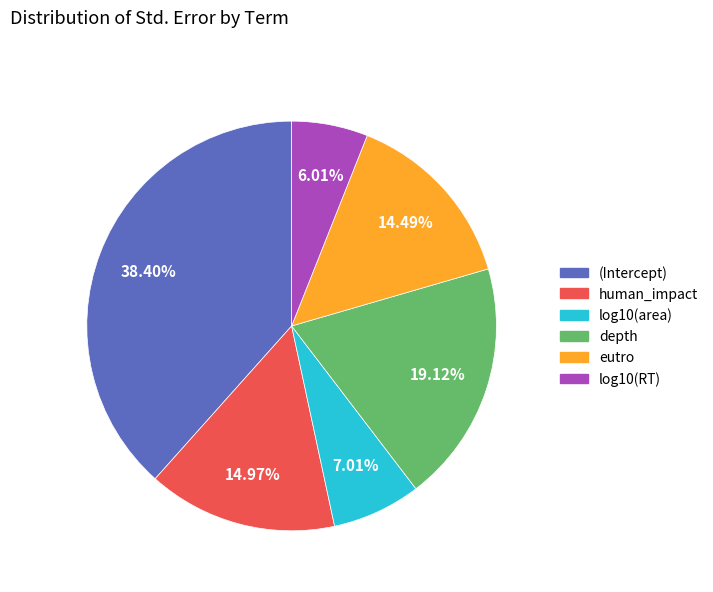

Does any single category account for the majority?

No